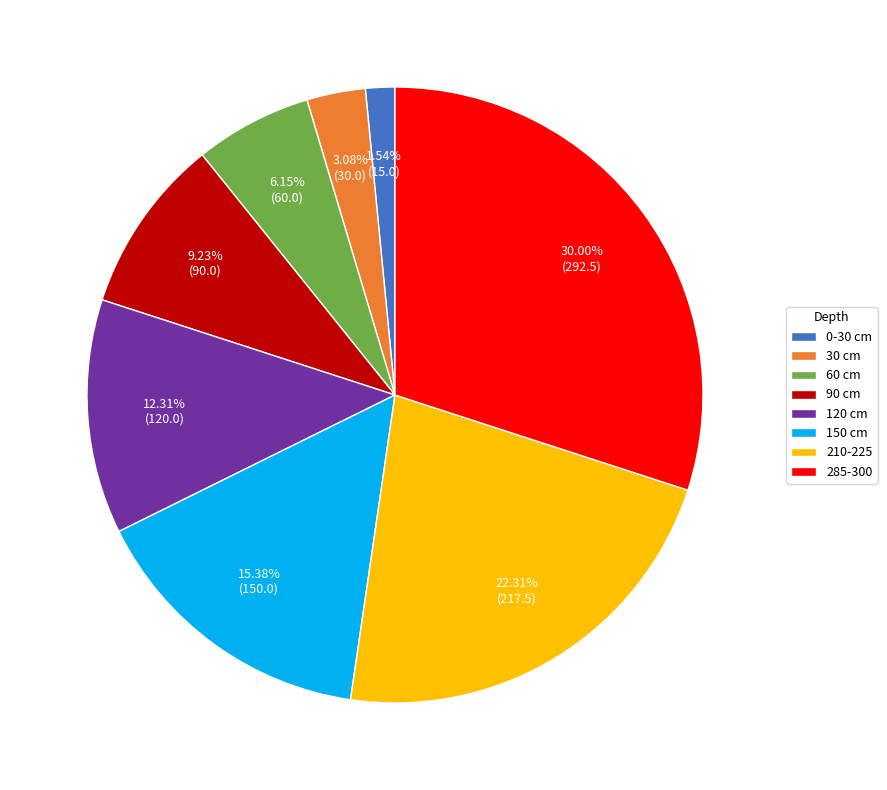

Which category has the smallest portion of the pie?

0-30 cm